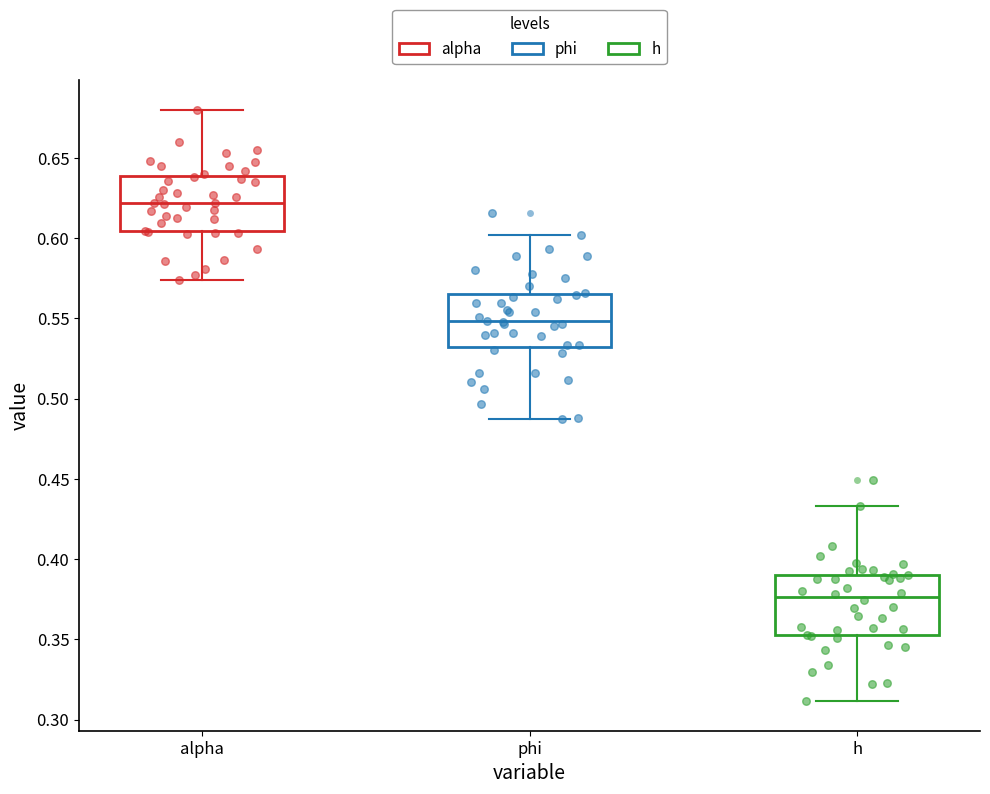

Where does the lower whisker of the box for h end on the y-axis? The values are not printed on the chart, so give them approximately, as read against the axis.

0.310